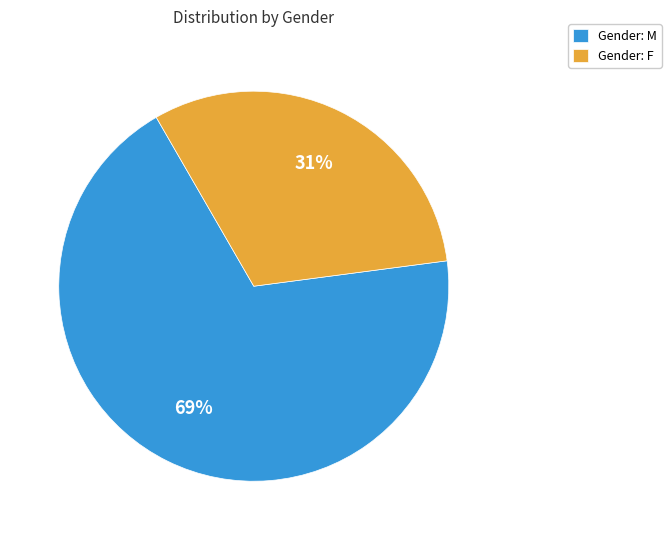

How many segments does this pie chart have?

2